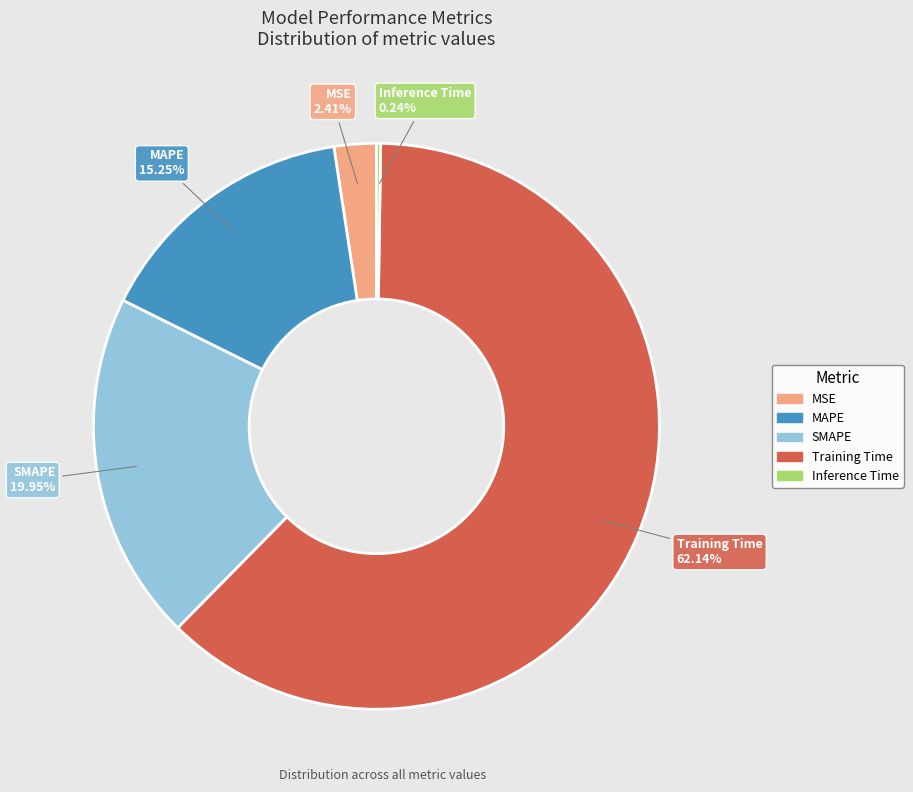

Between MAPE and SMAPE, which is larger?

SMAPE